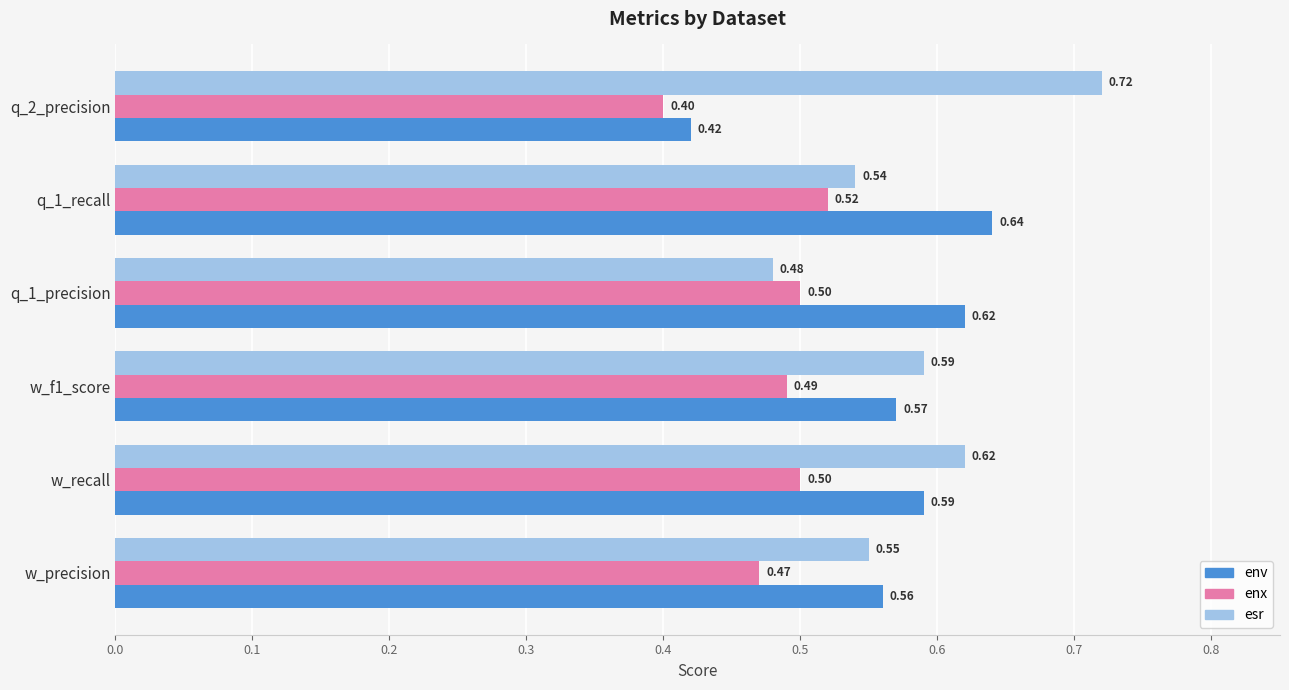

At which category is the sum across all series the highest?

w_recall